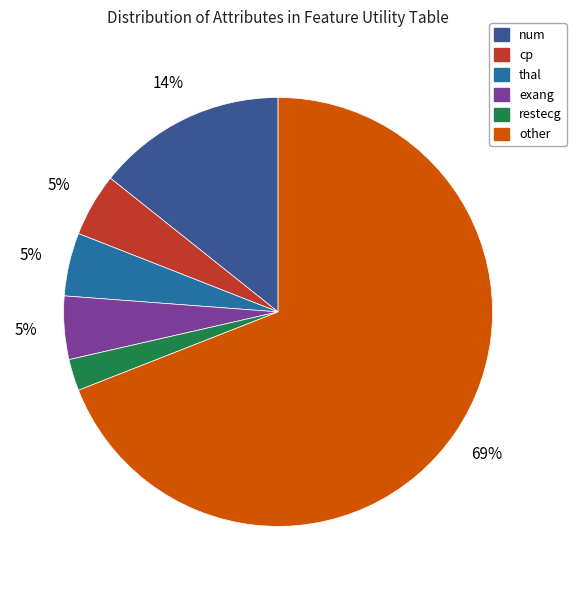

Which category has the smallest portion of the pie?

restecg